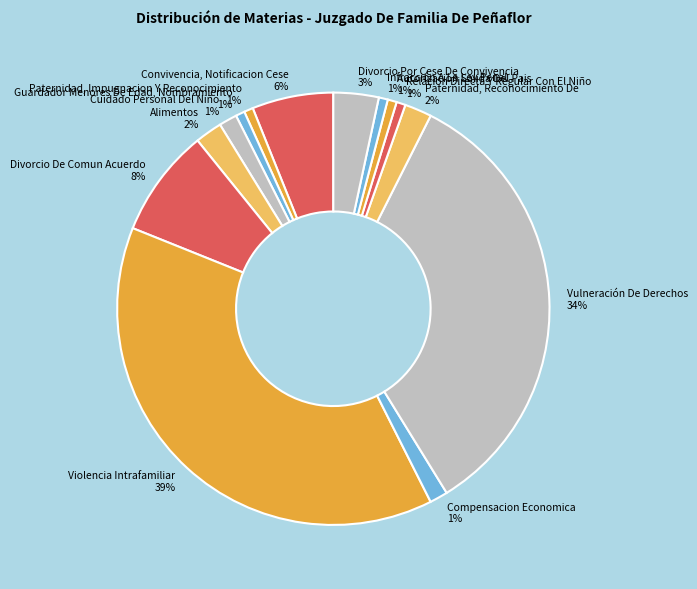

What is the largest slice in the pie chart?

Violencia Intrafamiliar